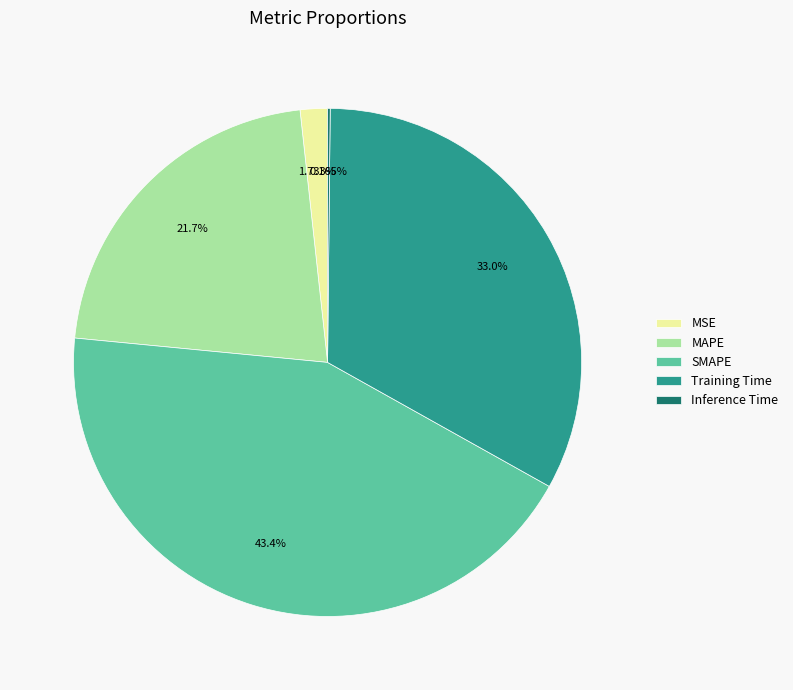

What percentage is NOT represented by MAPE?

78.3%